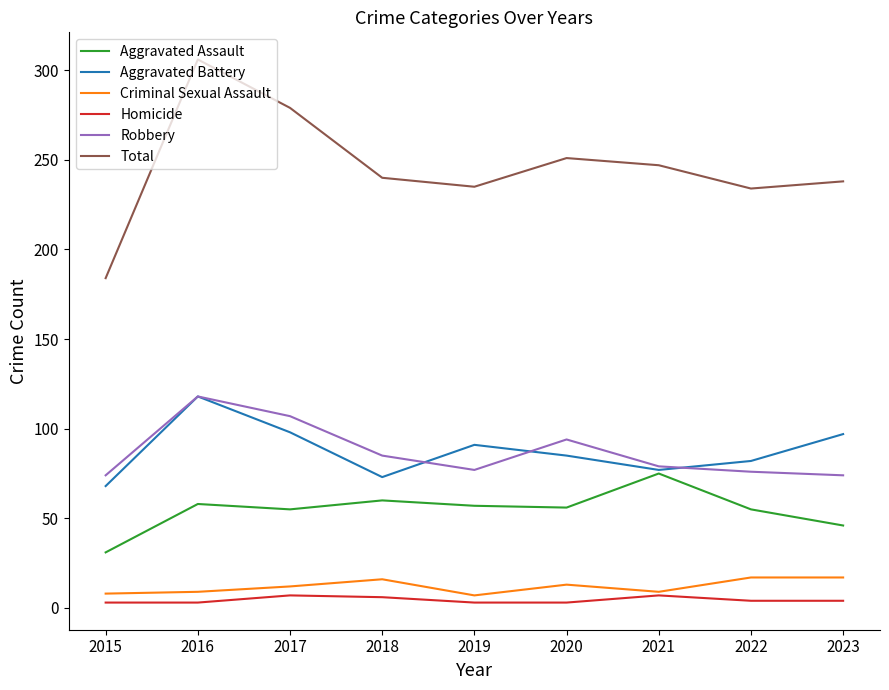

True or false: Aggravated Assault and Homicide intersect in this chart.

False